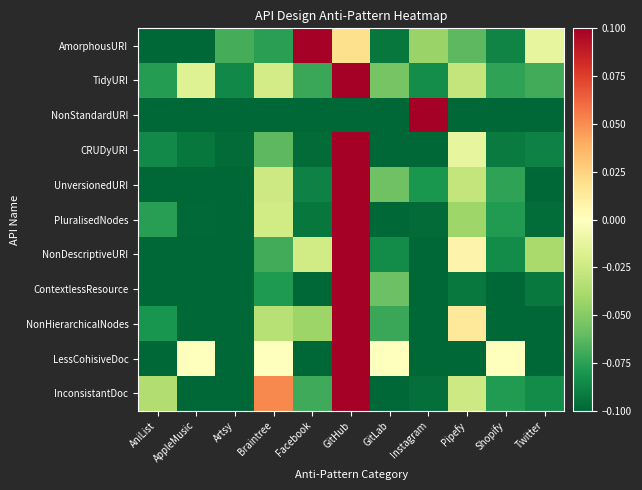

Reading left to right, list all the values displayed in this chart.

AmorphousURI: AniList=-0.1	AppleMusic=-0.1	Artsy=-0.1	Braintree=-0.1	Facebook=0.1	GitHub=0.0	GitLab=-0.1	Instagram=-0.0	Pipefy=-0.1	Shopify=-0.1	Twitter=-0.0
TidyURI: AniList=-0.1	AppleMusic=-0.0	Artsy=-0.1	Braintree=-0.0	Facebook=-0.1	GitHub=0.1	GitLab=-0.1	Instagram=-0.1	Pipefy=-0.0	Shopify=-0.1	Twitter=-0.1
NonStandardURI: AniList=-0.1	AppleMusic=-0.1	Artsy=-0.1	Braintree=-0.1	Facebook=-0.1	GitHub=-0.1	GitLab=-0.1	Instagram=0.1	Pipefy=-0.1	Shopify=-0.1	Twitter=-0.1
CRUDyURI: AniList=-0.1	AppleMusic=-0.1	Artsy=-0.1	Braintree=-0.1	Facebook=-0.1	GitHub=0.1	GitLab=-0.1	Instagram=-0.1	Pipefy=-0.0	Shopify=-0.1	Twitter=-0.1
UnversionedURI: AniList=-0.1	AppleMusic=-0.1	Artsy=-0.1	Braintree=-0.0	Facebook=-0.1	GitHub=0.1	GitLab=-0.1	Instagram=-0.1	Pipefy=-0.0	Shopify=-0.1	Twitter=-0.1
PluralisedNodes: AniList=-0.1	AppleMusic=-0.1	Artsy=-0.1	Braintree=-0.0	Facebook=-0.1	GitHub=0.1	GitLab=-0.1	Instagram=-0.1	Pipefy=-0.0	Shopify=-0.1	Twitter=-0.1
NonDescriptiveURI: AniList=-0.1	AppleMusic=-0.1	Artsy=-0.1	Braintree=-0.1	Facebook=-0.0	GitHub=0.1	GitLab=-0.1	Instagram=-0.1	Pipefy=0.0	Shopify=-0.1	Twitter=-0.0
ContextlessResource: AniList=-0.1	AppleMusic=-0.1	Artsy=-0.1	Braintree=-0.1	Facebook=-0.1	GitHub=0.1	GitLab=-0.1	Instagram=-0.1	Pipefy=-0.1	Shopify=-0.1	Twitter=-0.1
NonHierarchicalNodes: AniList=-0.1	AppleMusic=-0.1	Artsy=-0.1	Braintree=-0.0	Facebook=-0.0	GitHub=0.1	GitLab=-0.1	Instagram=-0.1	Pipefy=0.0	Shopify=-0.1	Twitter=-0.1
LessCohisiveDoc: AniList=-0.1	AppleMusic=0.0	Artsy=-0.1	Braintree=0.0	Facebook=-0.1	GitHub=0.1	GitLab=0.0	Instagram=-0.1	Pipefy=-0.1	Shopify=0.0	Twitter=-0.1
InconsistantDoc: AniList=-0.0	AppleMusic=-0.1	Artsy=-0.1	Braintree=0.1	Facebook=-0.1	GitHub=0.1	GitLab=-0.1	Instagram=-0.1	Pipefy=-0.0	Shopify=-0.1	Twitter=-0.1